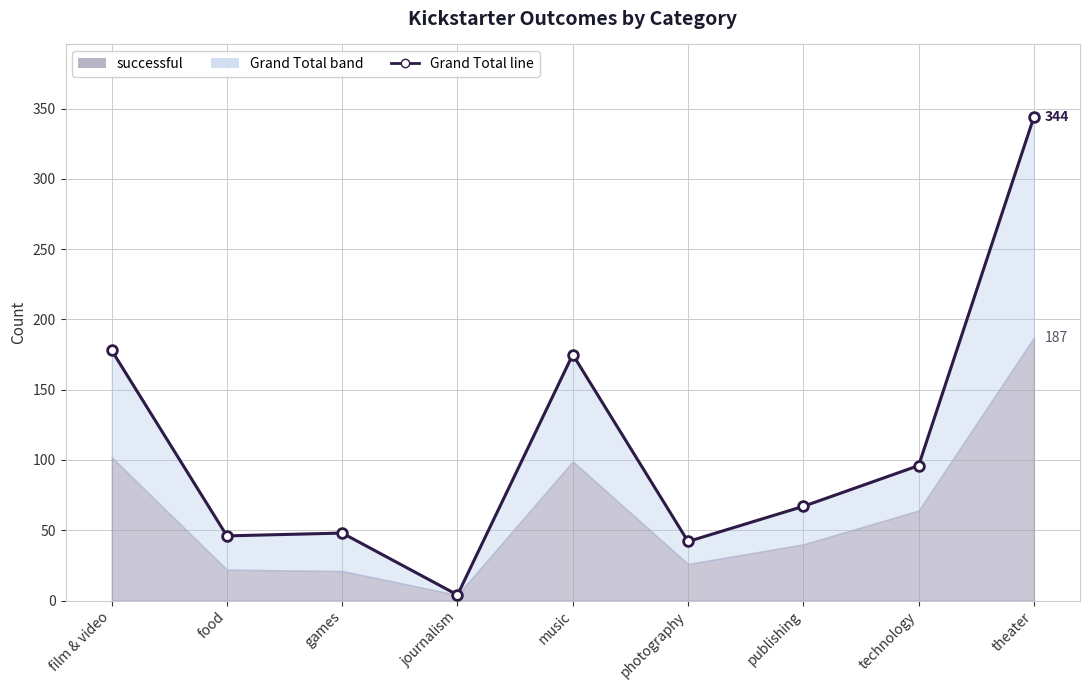

Which label corresponds to the smallest value in the chart?

journalism